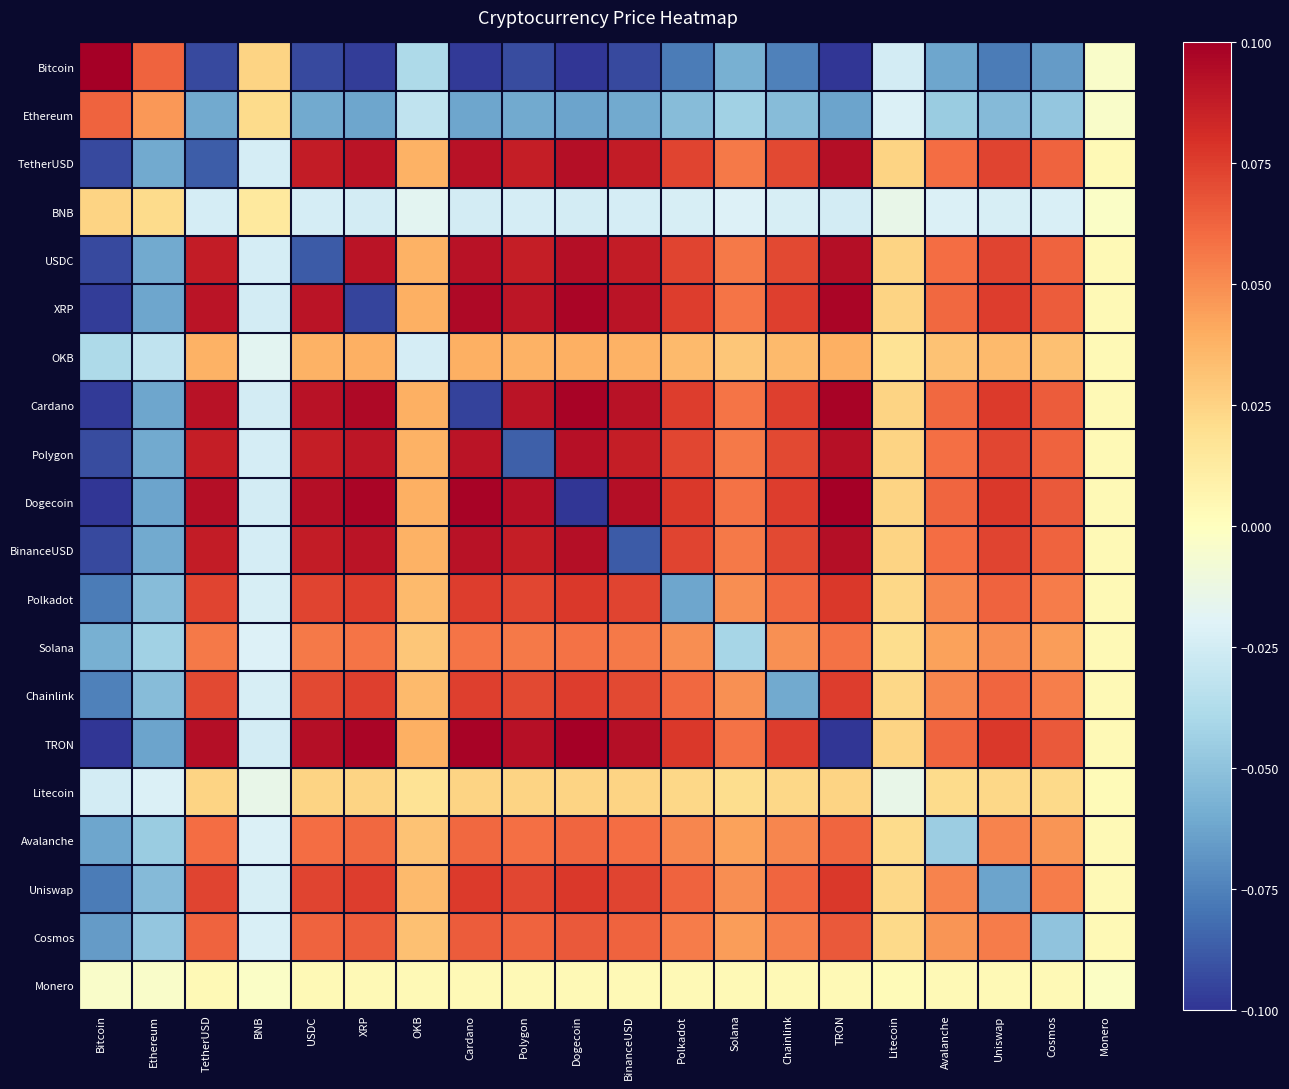

At Solana, list the series in order from largest to smallest.

TRON, Dogecoin, Cardano, XRP, BinanceUSD, USDC, TetherUSD, Polygon, Uniswap, Polkadot, Chainlink, Cosmos, Avalanche, OKB, Litecoin, Monero, BNB, Solana, Ethereum, Bitcoin